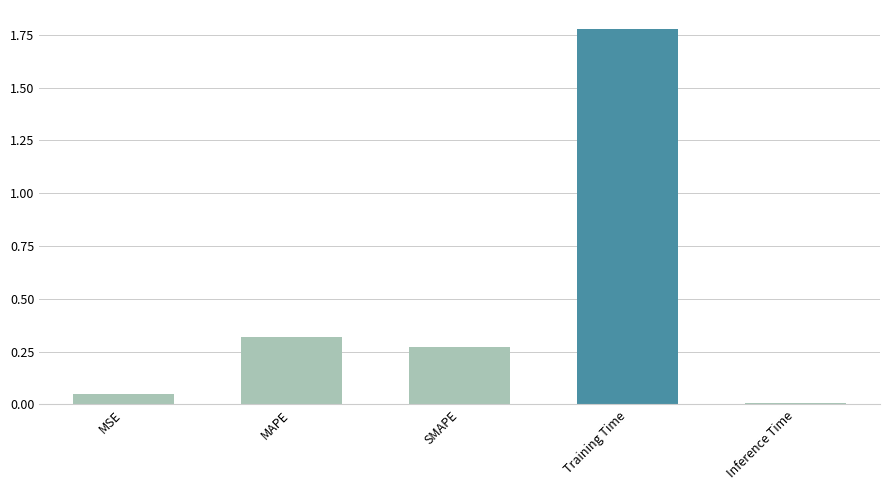

Does the chart contain stacked bars?

No